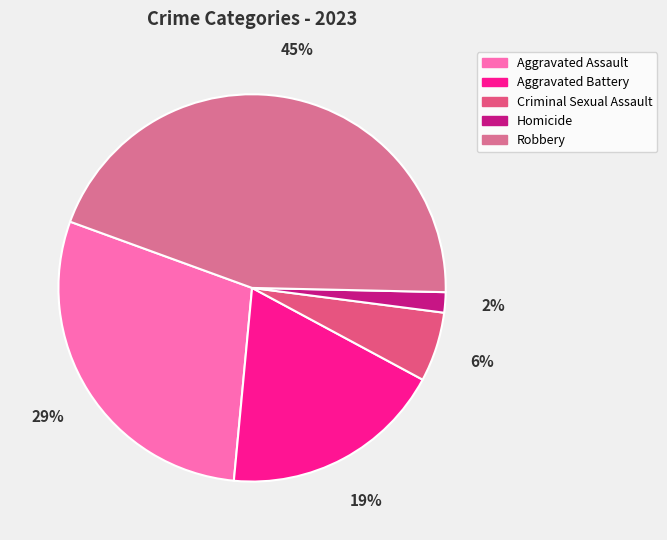

How many slices are in this pie chart?

5